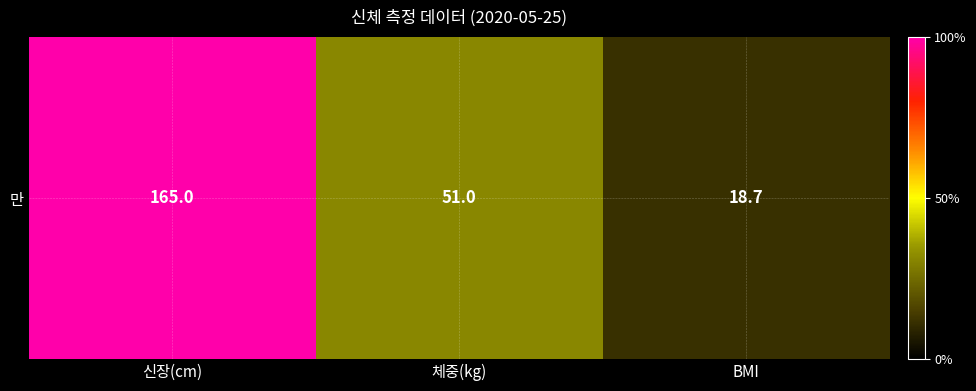

How many values are below 51?

1